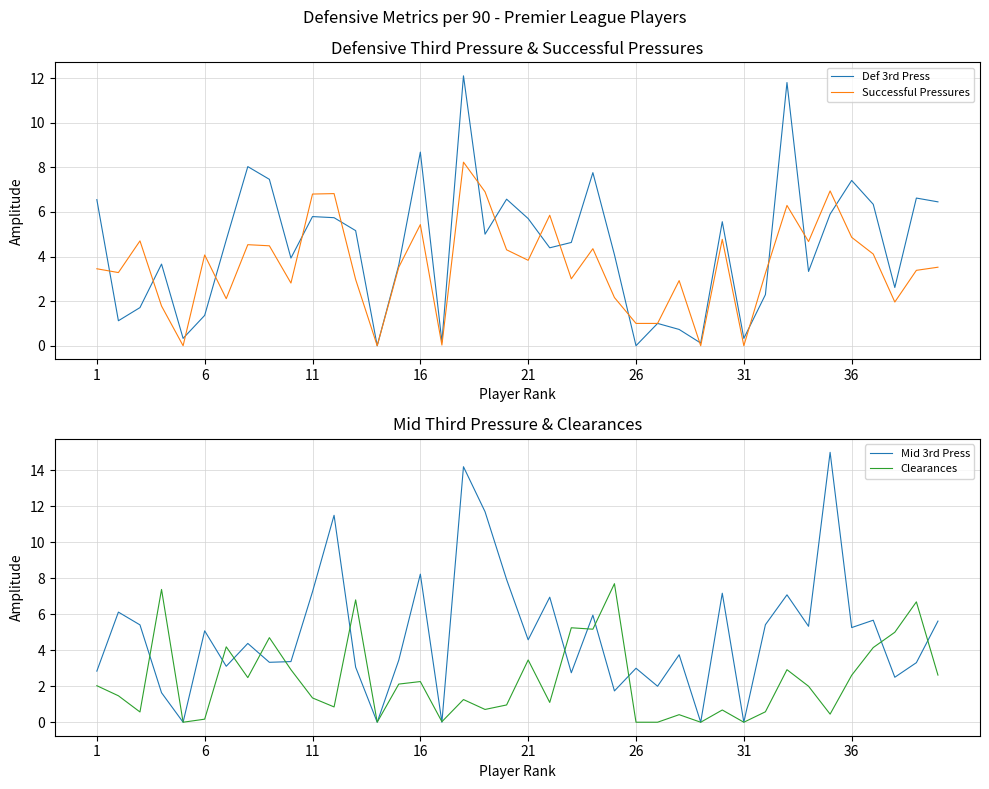

The value of Successful Pressures at 11 is 9.0. True or false?

False